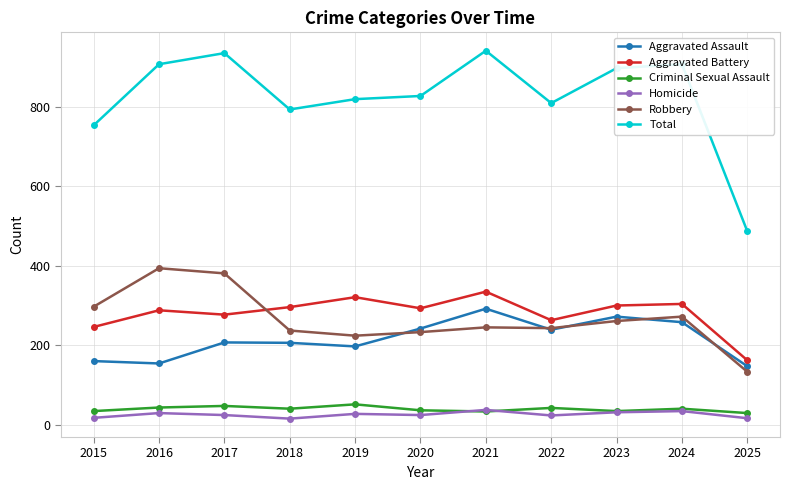

Which series has the largest range (max minus min)?

Total